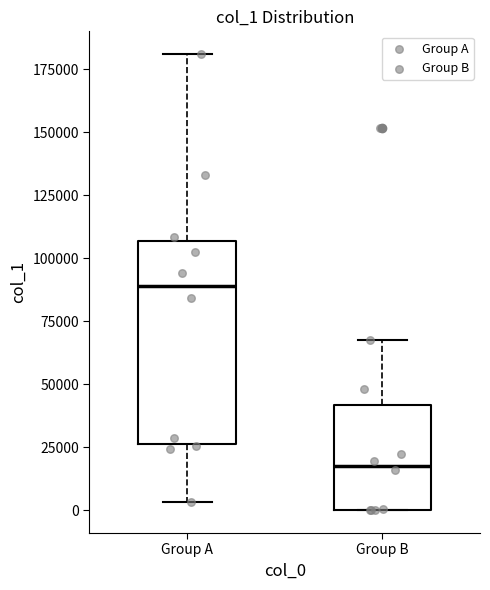

Reading left to right, transcribe this box plot: for each box, give where its median line is, the range the box spans, and where its two whiskers end, as read against the y-axis. The values are not printed on the chart, so give them approximately, as read against the axis.

Group A: median 90000, box 25000 to 105000, whiskers 5000 to 180000
Group B: median 20000, box 0 to 40000, whiskers 0 to 70000